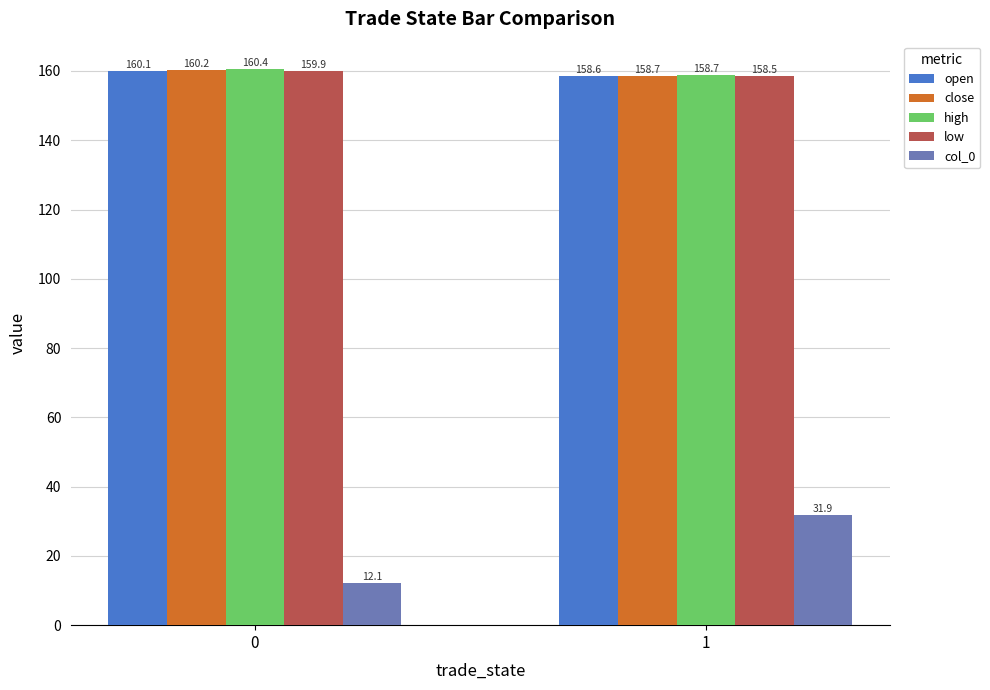

How many bars are there in each group?

5